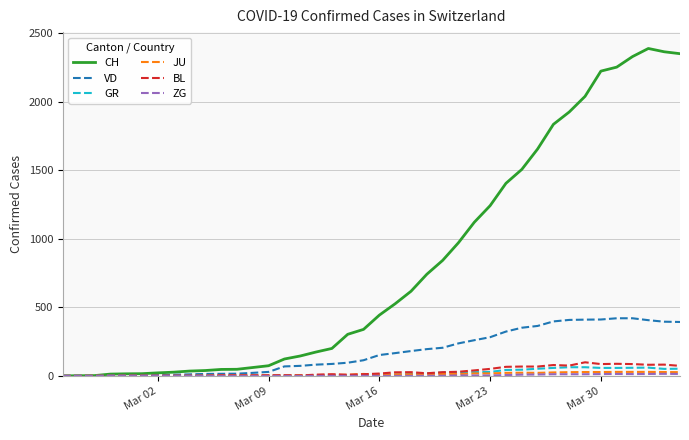

What is the highest value of the GR series?

63